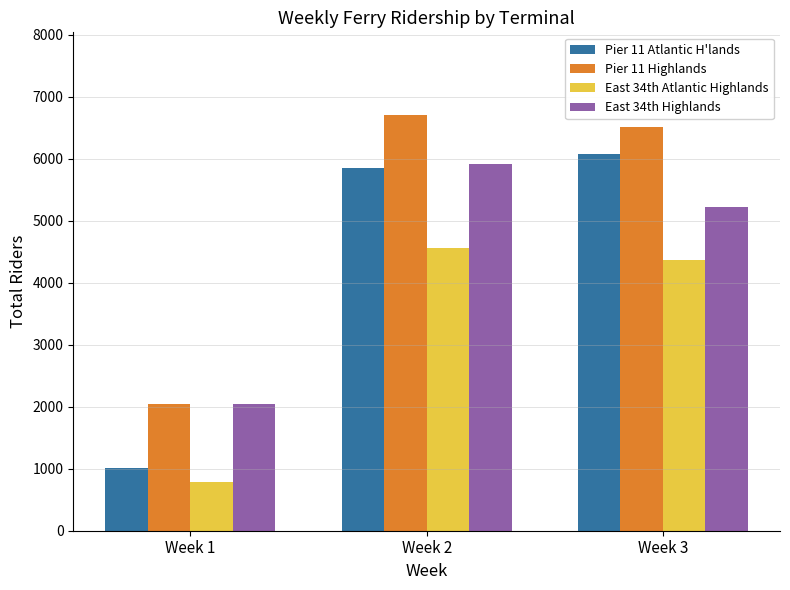

Which series has the largest total across all categories?

Pier 11 Highlands